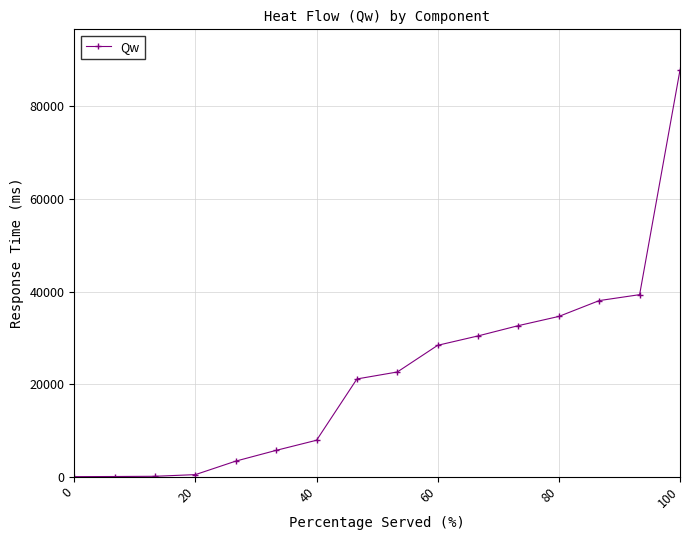

What is the difference between the second highest and minimum values?

39329.9